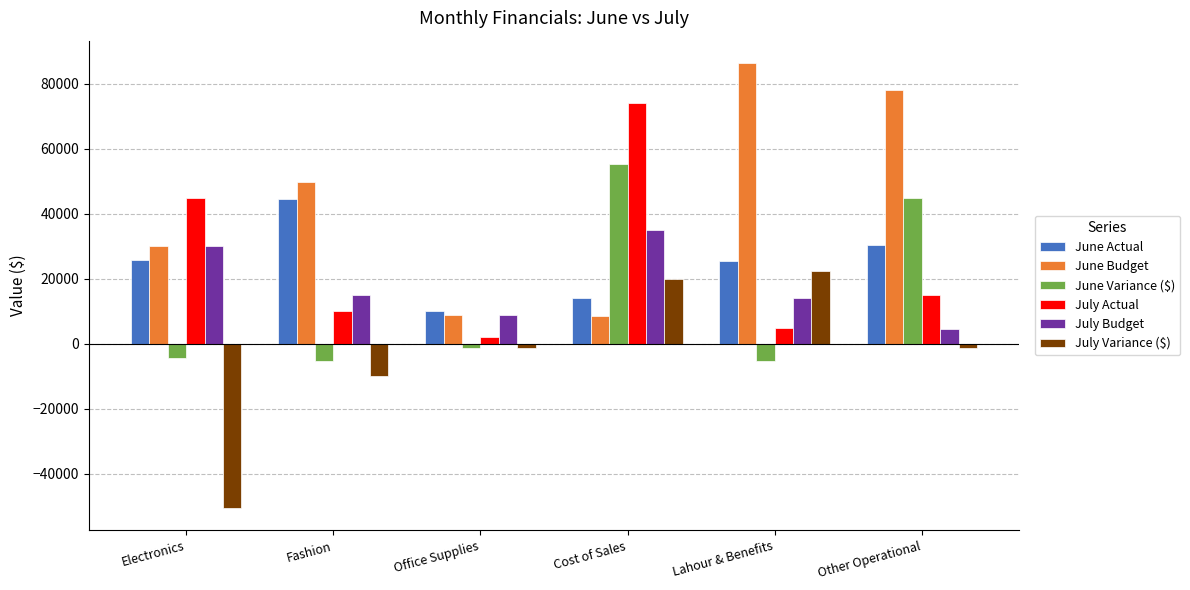

How many bars are there in total?

36